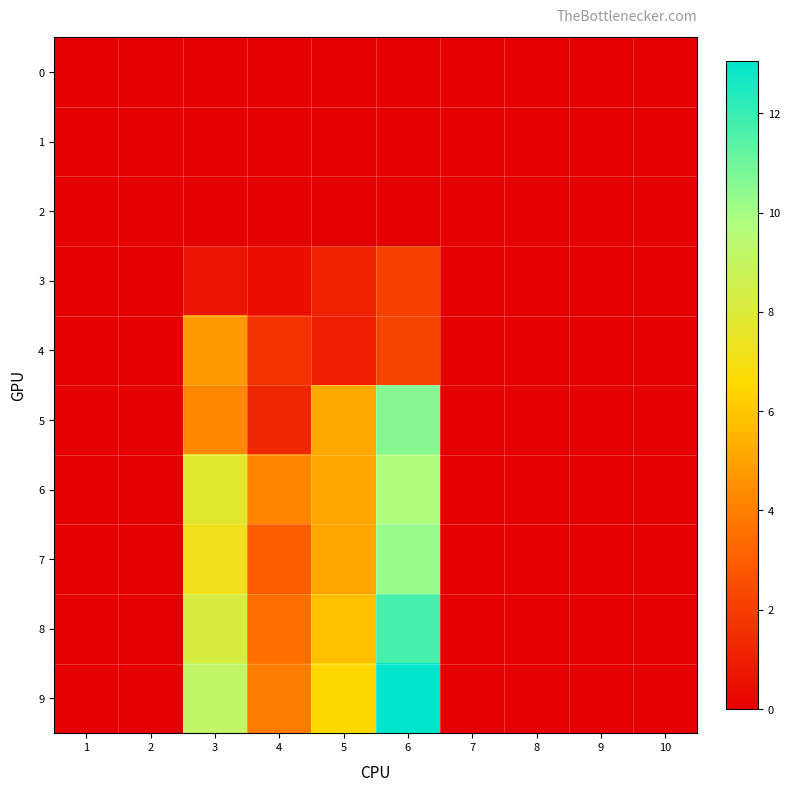

What is the total value across all series at 4?

18.0